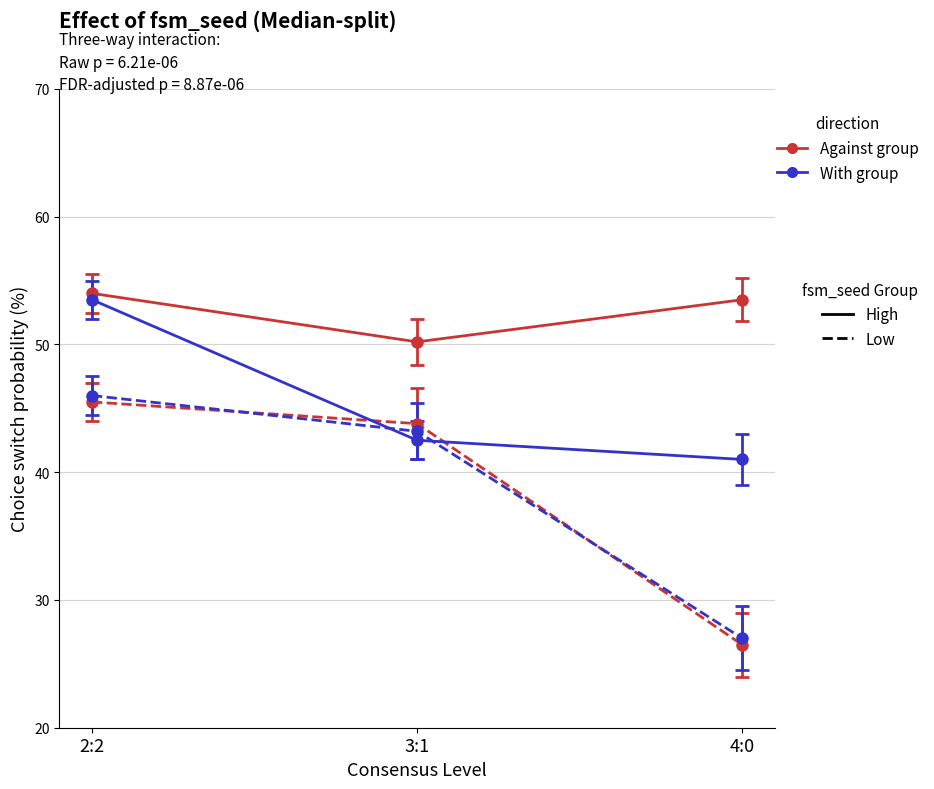

What is the total value across all series at 2:2?

199.0